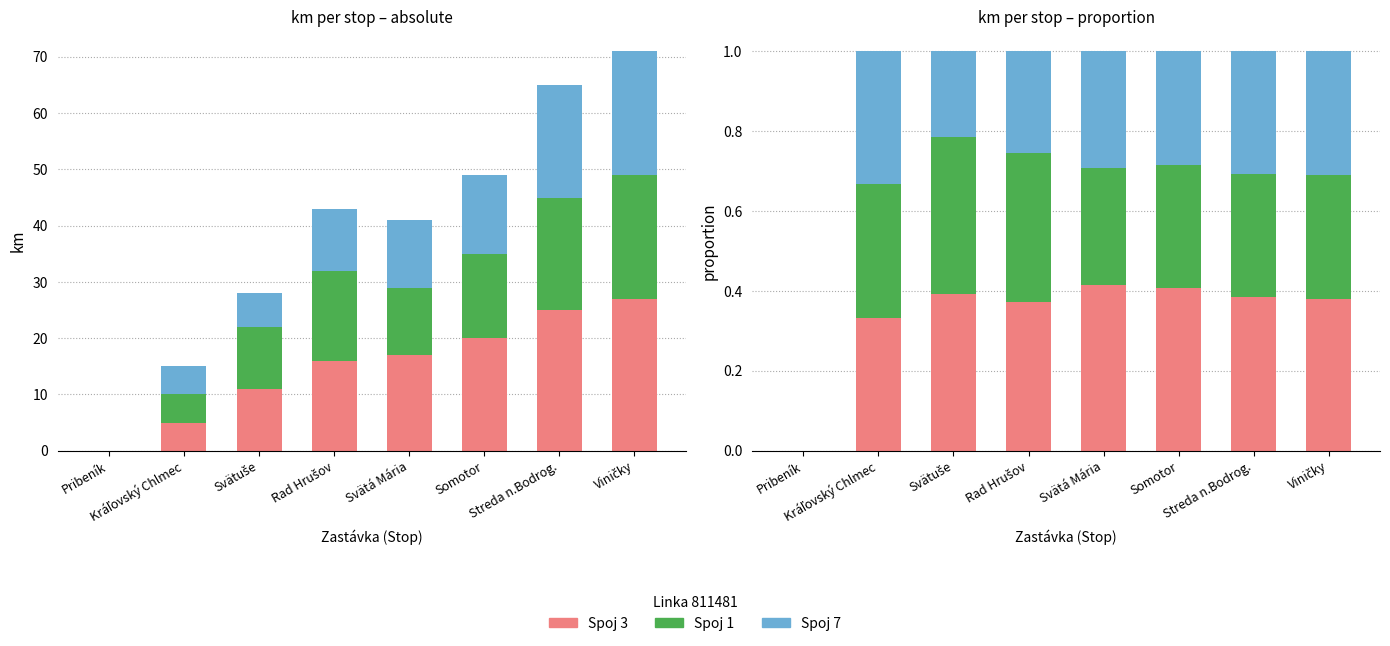

Rank the series by their maximum value, from highest to lowest.

Spoj 3, Spoj 1, Spoj 7